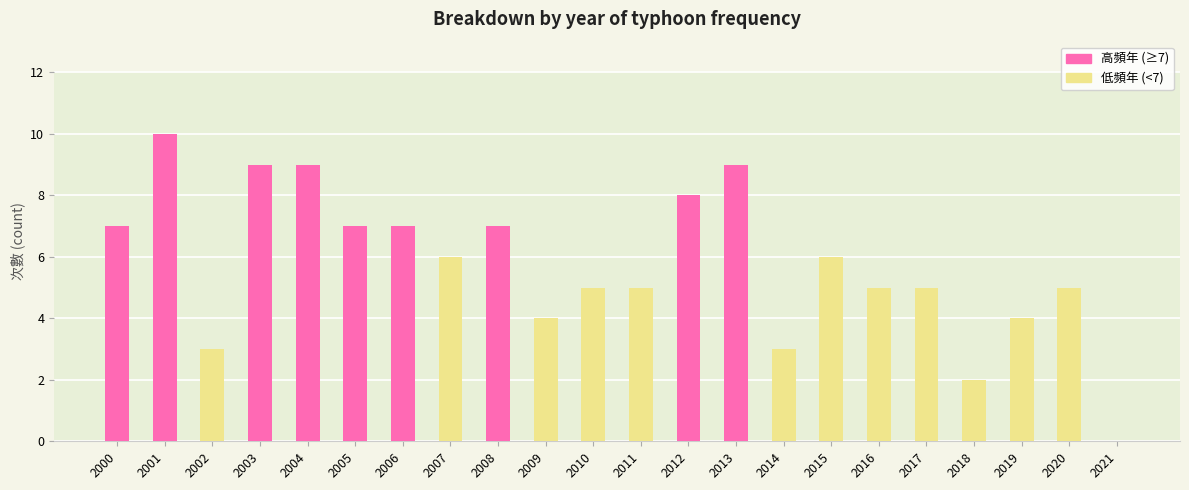

Are the bars grouped side by side (vs. stacked)?

No